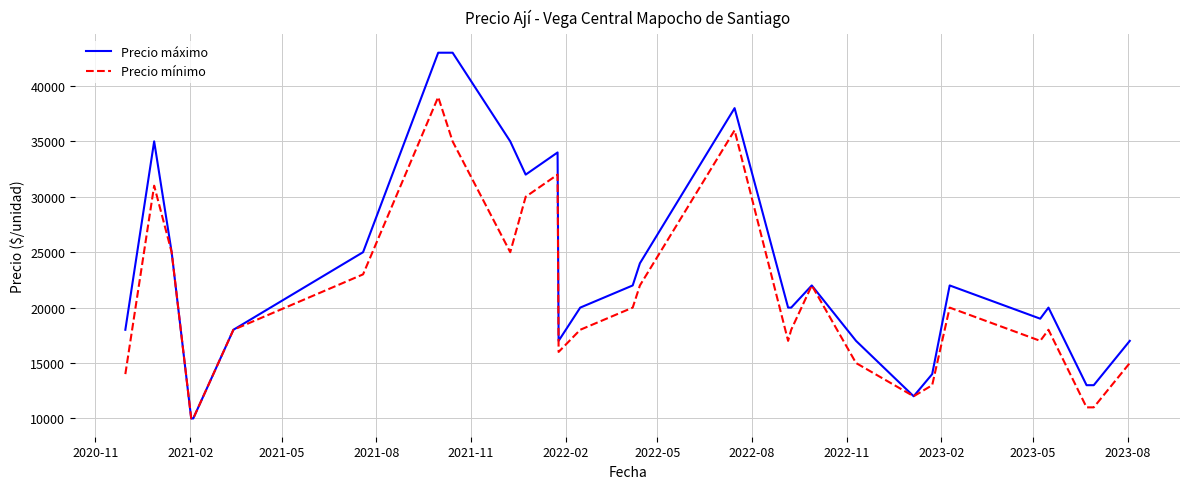

Which series has the widest spread of values?

Precio máximo